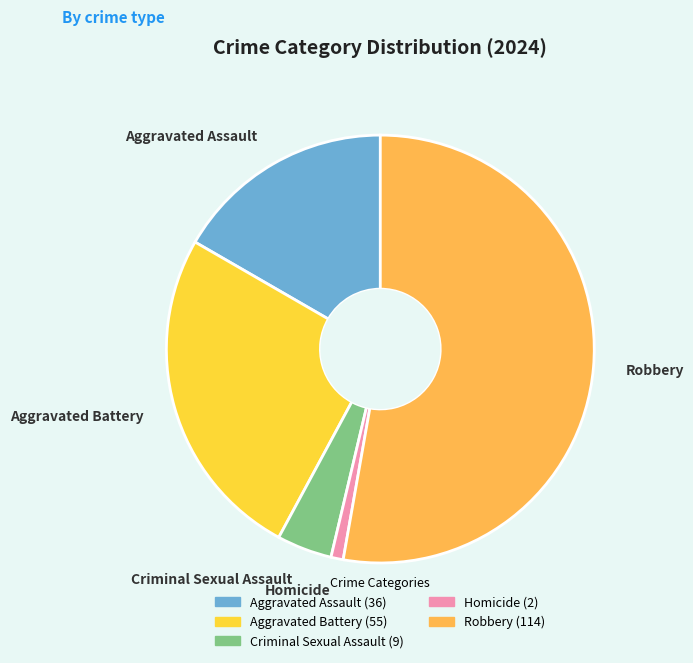

Between Criminal Sexual Assault and Robbery, which is larger?

Robbery